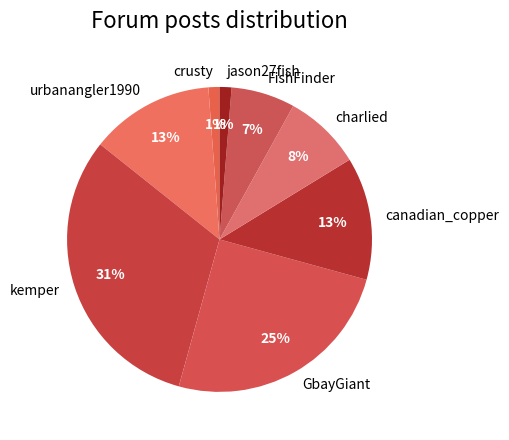

How many segments does this pie chart have?

8